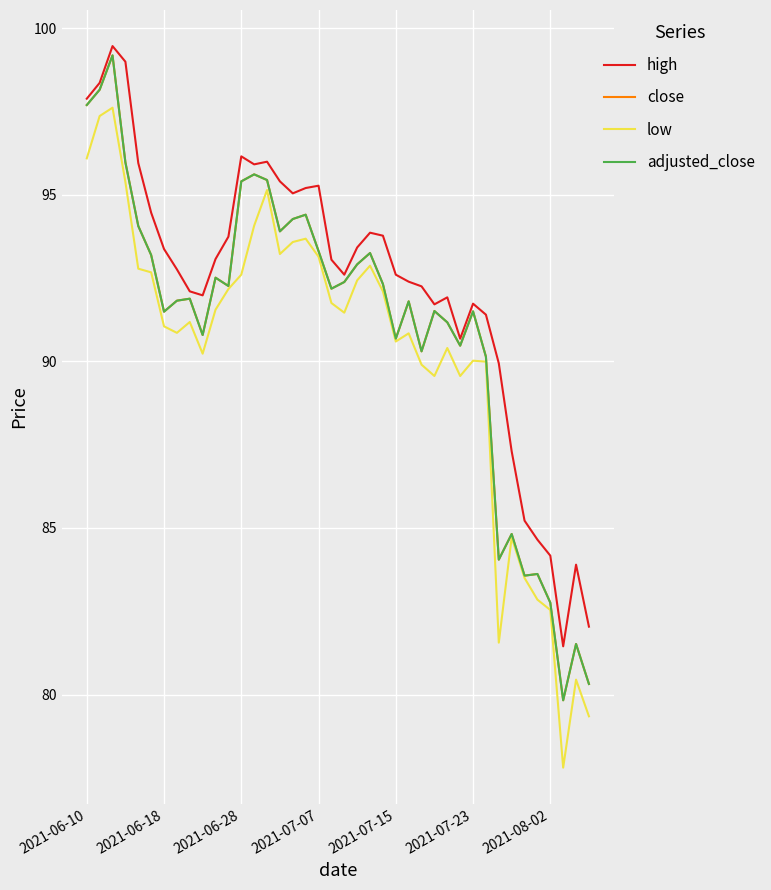

What is the sum of all low values?

3608.6